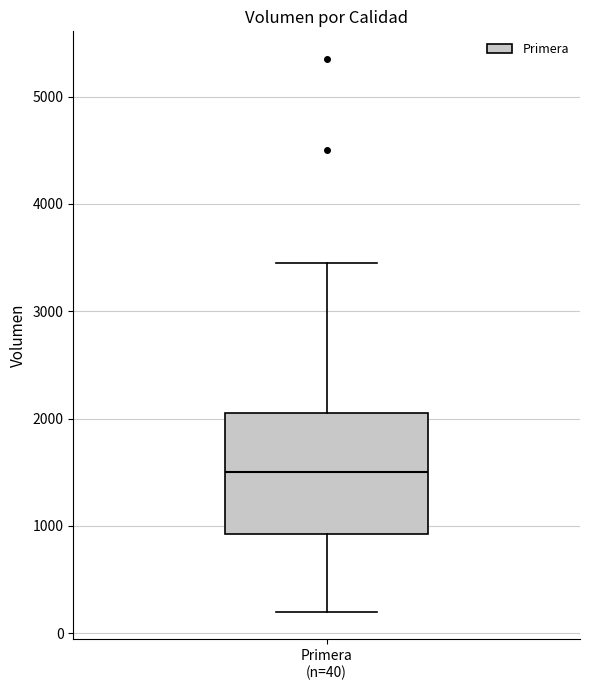

Where is the lower edge of the box for Primera (n=40) on the y-axis? The values are not printed on the chart, so give them approximately, as read against the axis.

900